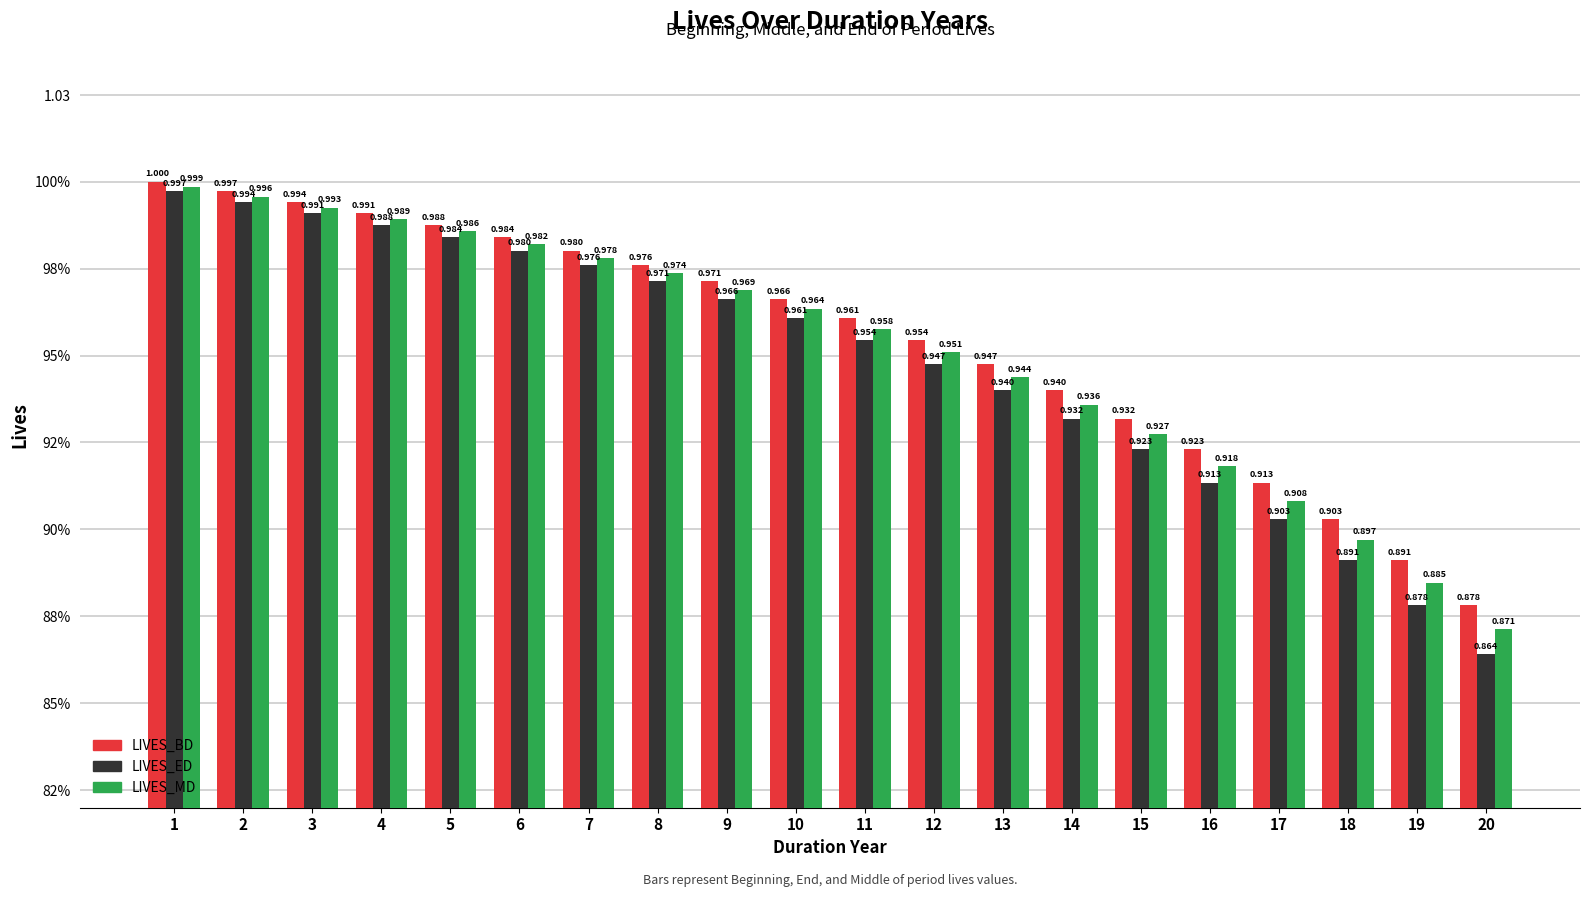

Between 11 and 9, which is larger?

9